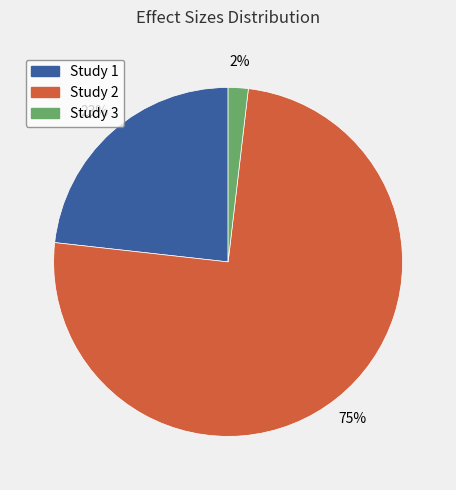

To the nearest percent, what is the difference between the largest and smallest slice percentages?

73%